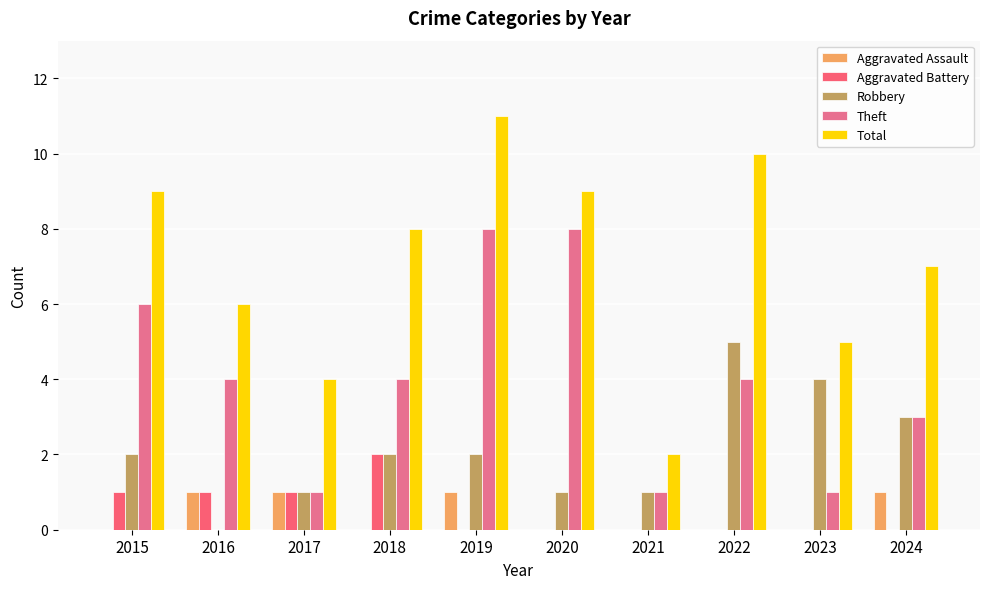

Where does the Total series first go above 8?

2015